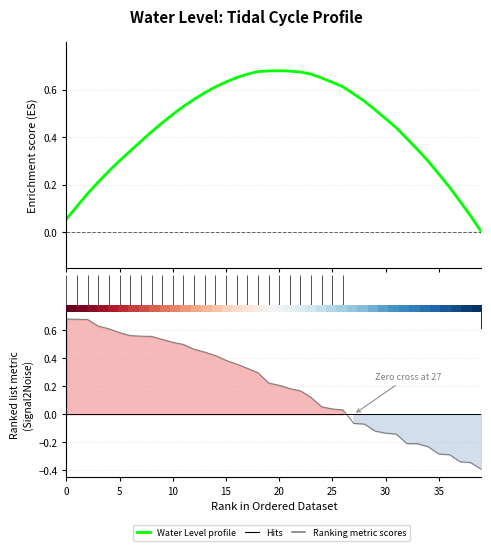

Is this an area chart (filled region under the line)?

No